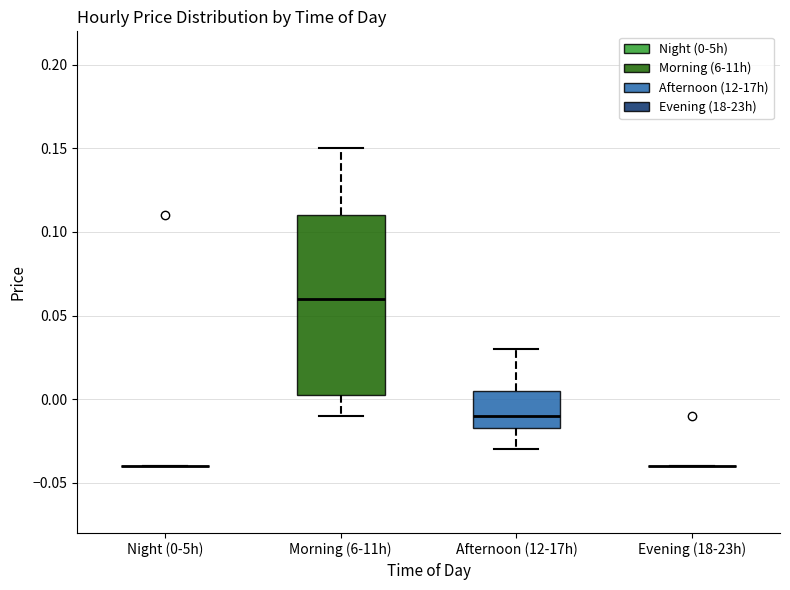

Reading left to right, transcribe this box plot: for each box, give where its median line is, the range the box spans, and where its two whiskers end, as read against the y-axis. The values are not printed on the chart, so give them approximately, as read against the axis.

Night (0-5h): box collapsed to a line at -0.040, whiskers -0.040 to -0.040
Morning (6-11h): median 0.060, box 0.005 to 0.110, whiskers -0.010 to 0.150
Afternoon (12-17h): median -0.010, box -0.015 to 0.005, whiskers -0.030 to 0.030
Evening (18-23h): box collapsed to a line at -0.040, whiskers -0.040 to -0.040